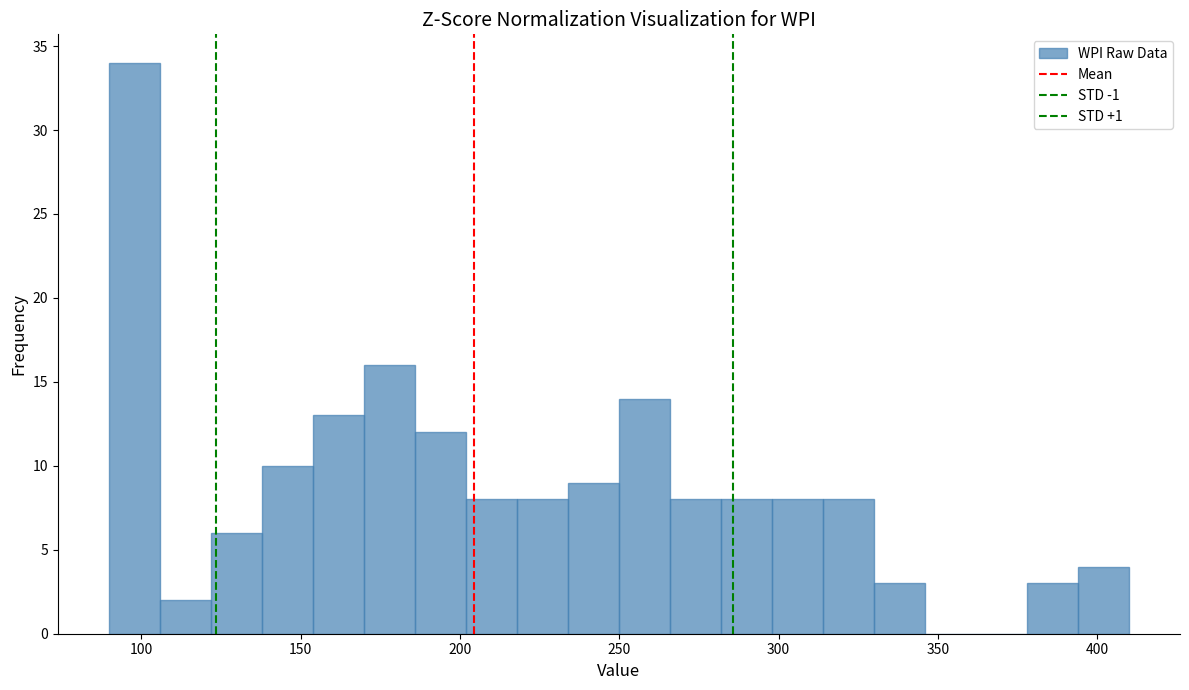

Around what value on the x-axis is the tallest bar? Give the approximate position of its centre, as read against the axis.

100